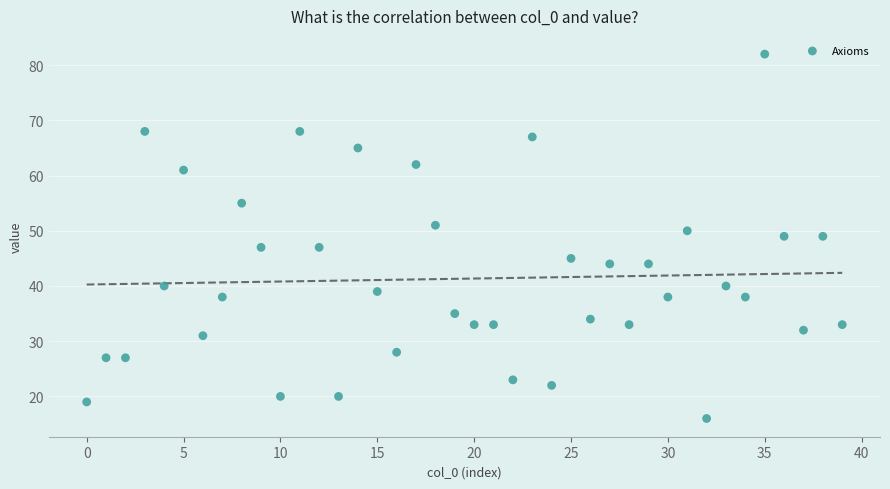

What is the range of Y values (max minus min)?

66